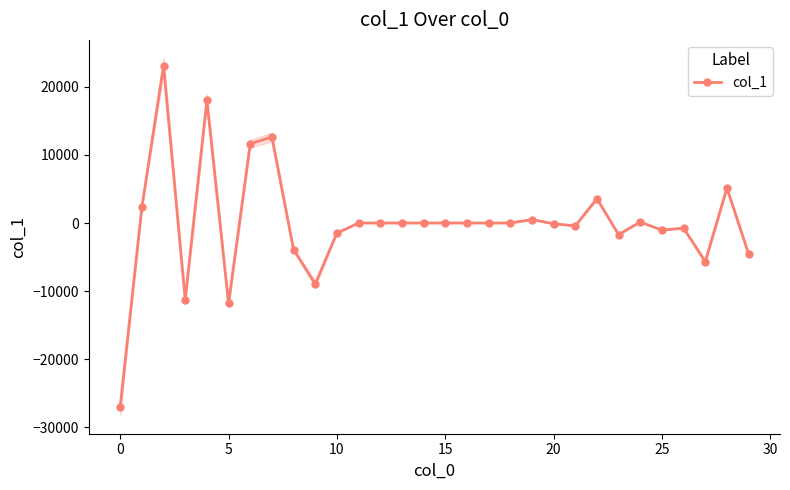

How many points are lower than both their immediate neighbors (excluding endpoints)?

7